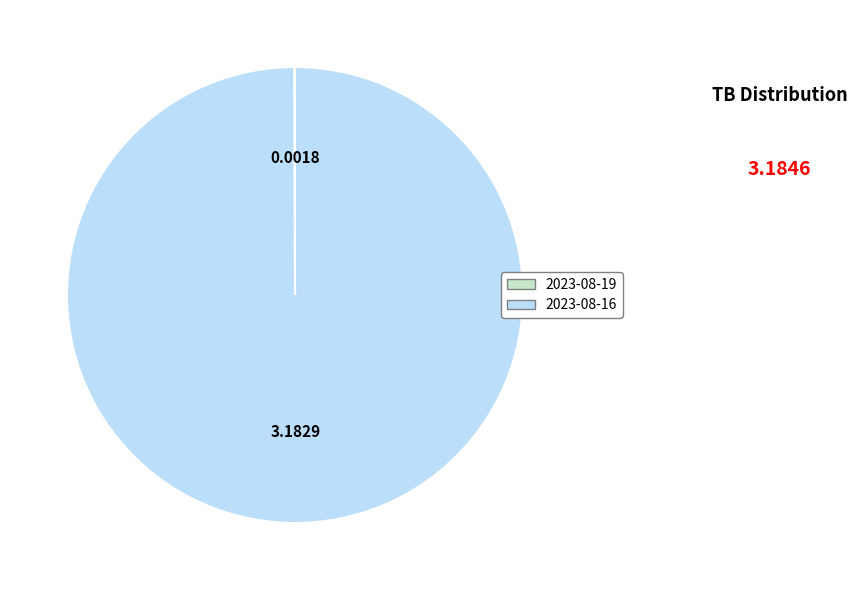

Does 2023-08-16 account for over 50% of the chart?

Yes